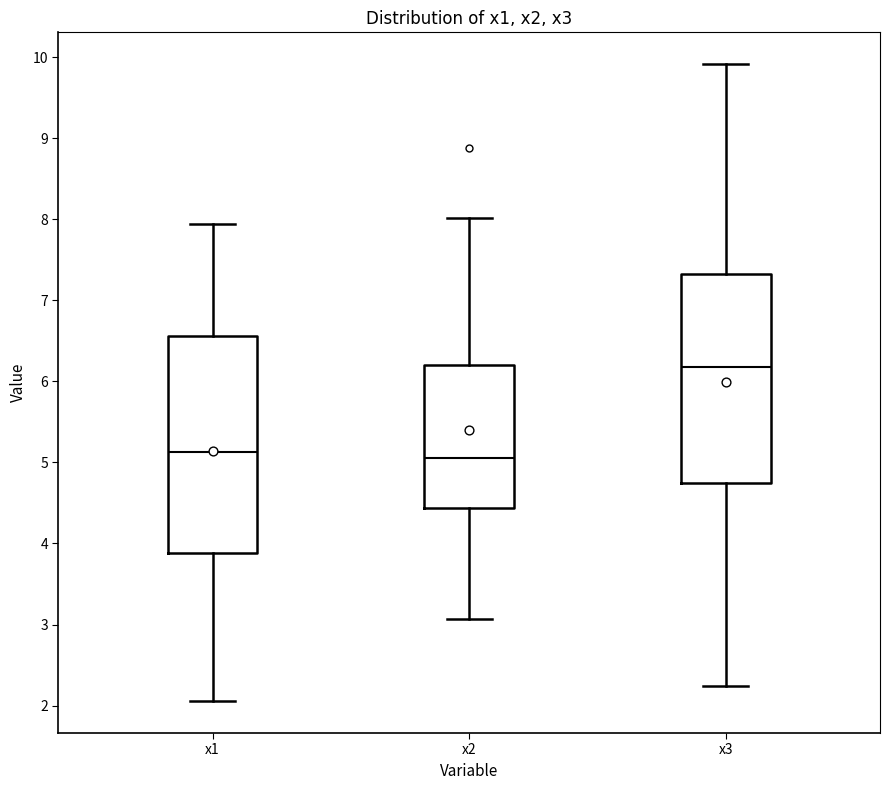

Which box's median line is the highest?

x3